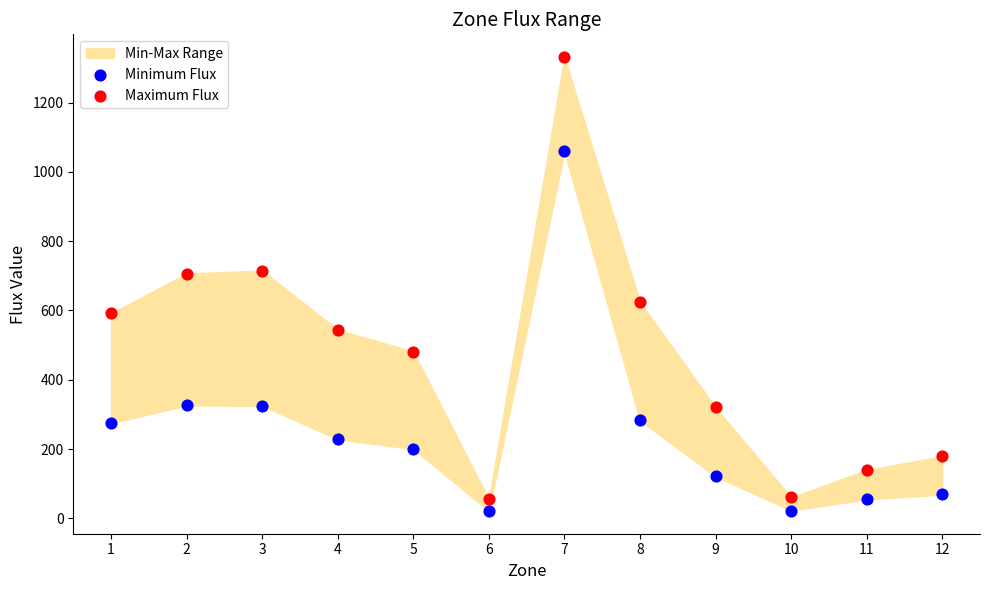

Across all data points, what is the range of X values (max minus min)?

11.0